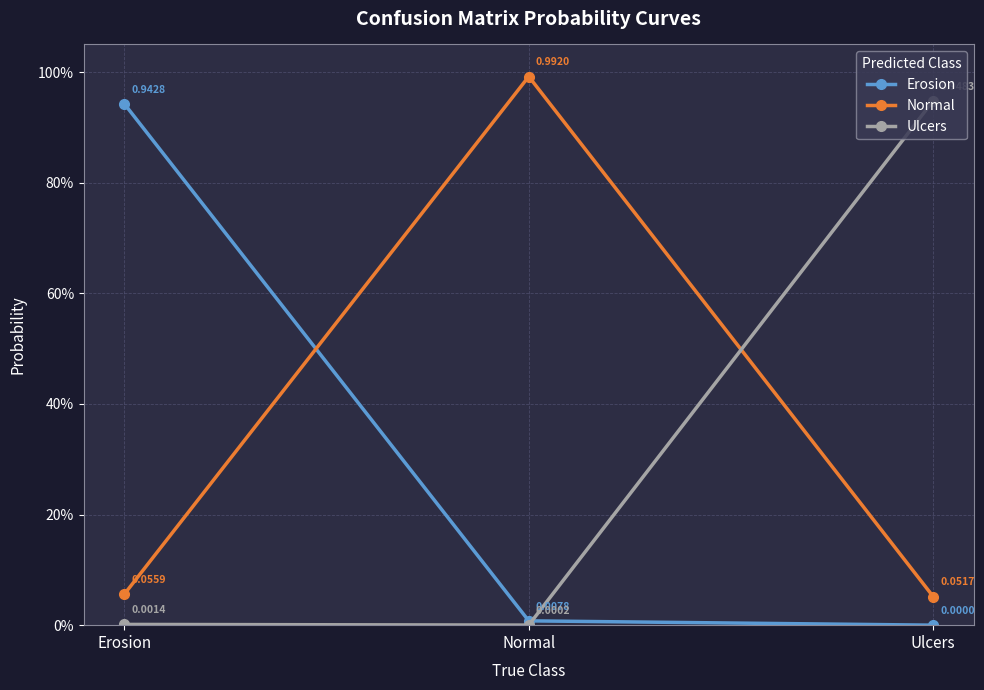

Which category has the highest value across all series?

Normal